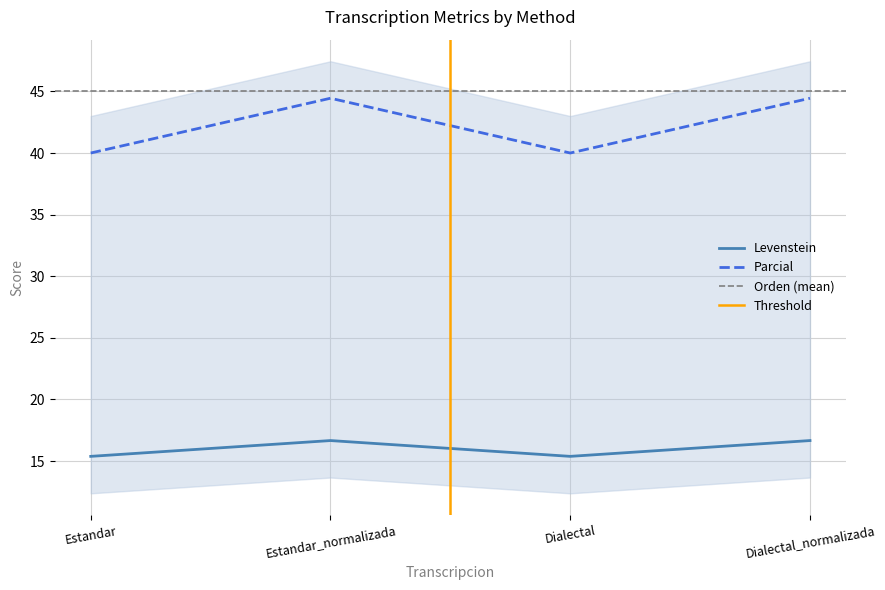

Which series has the largest range (max minus min)?

Parcial